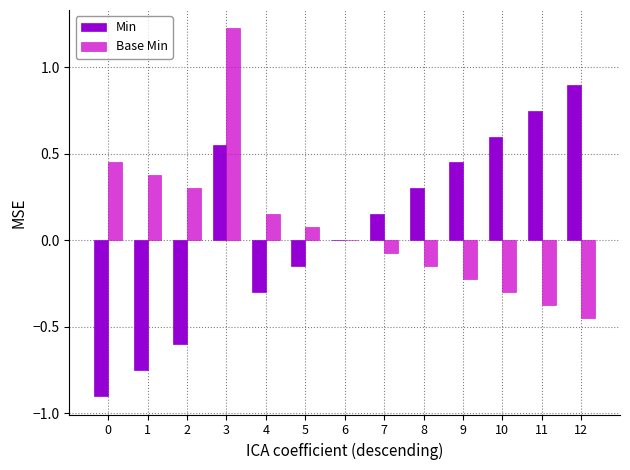

Is the value of Base Min at 7 greater than the value of Min at 11?

No